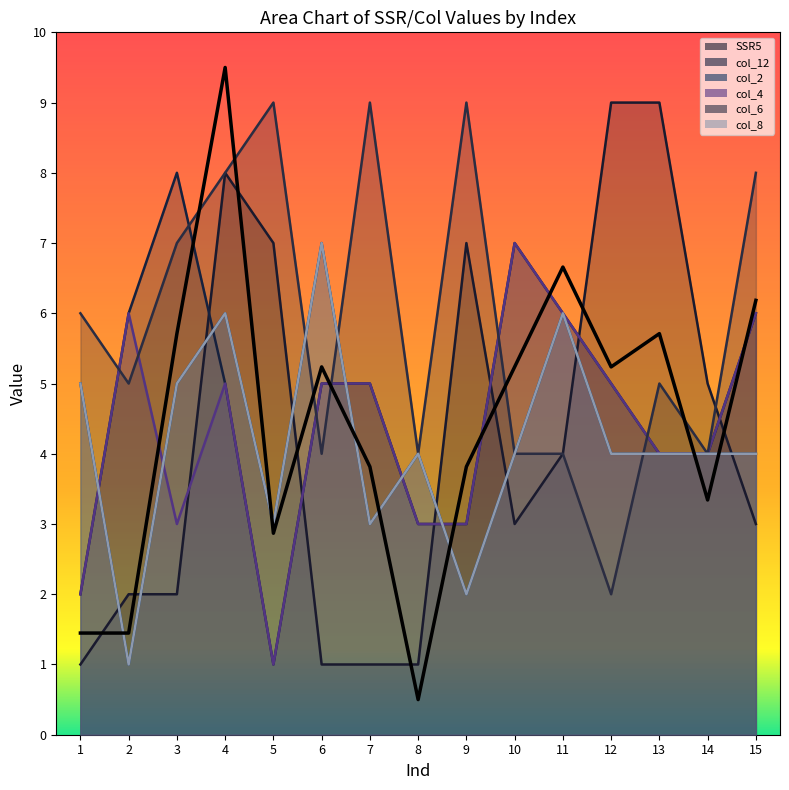

How many data points in col_2 are less than 4?

4